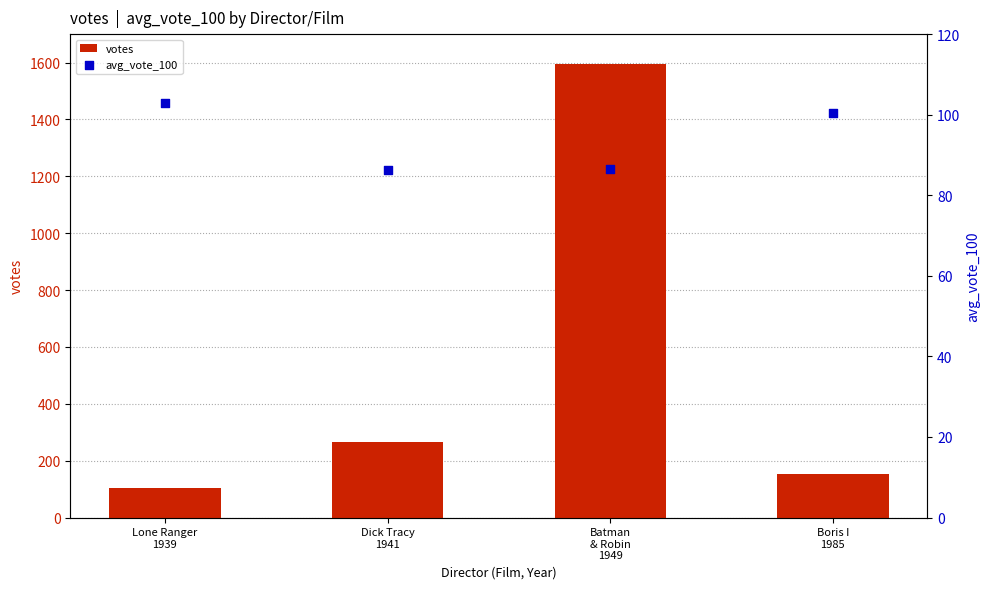

Which series contains the highest Y value?

votes